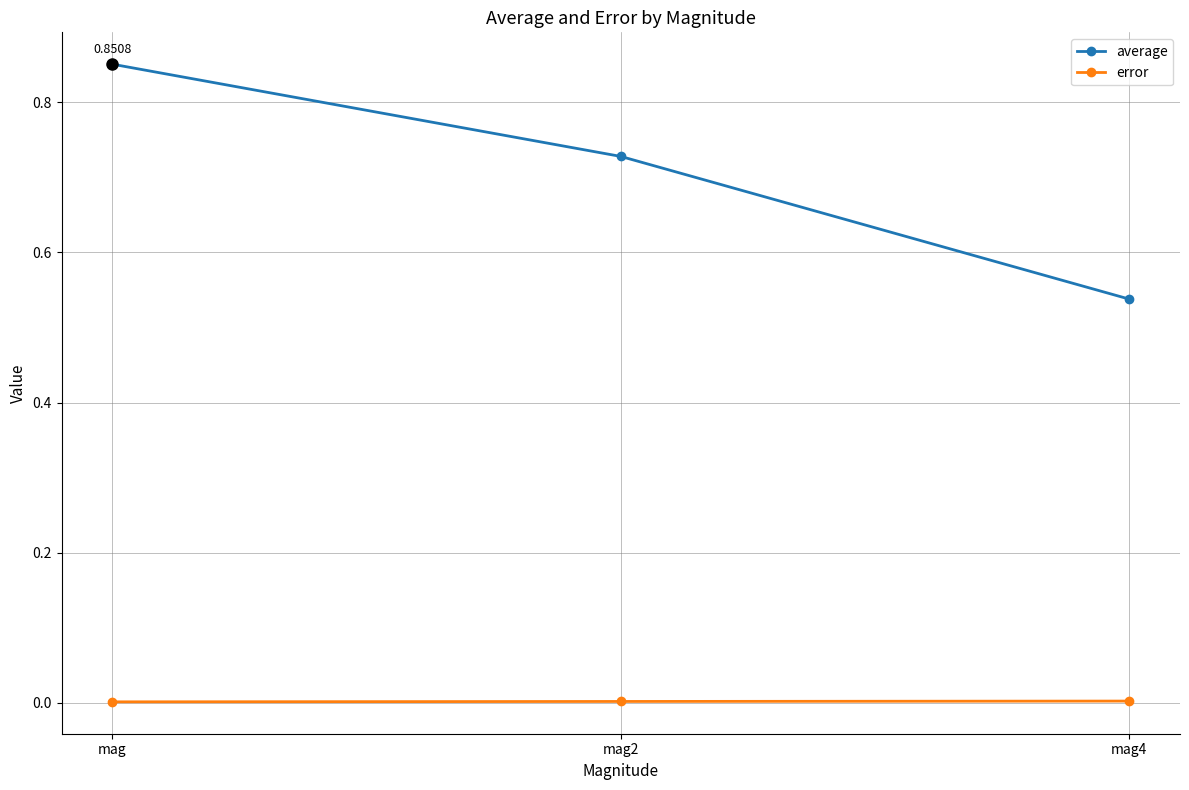

Which series changed the most between mag and mag2?

average